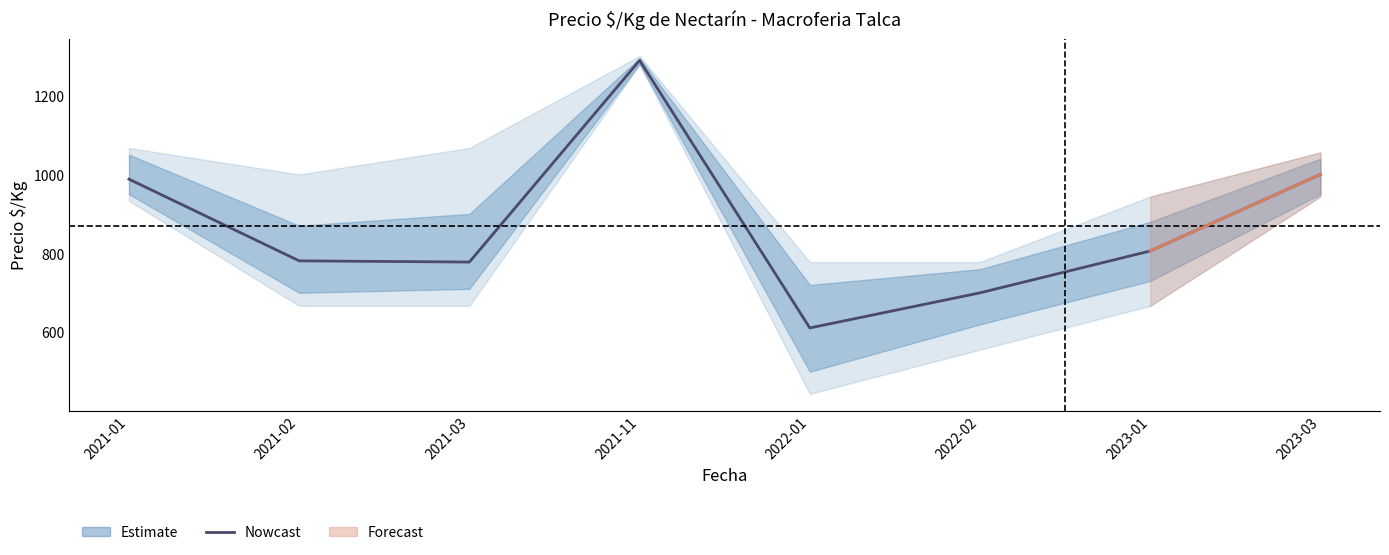

How many data points are above 806?

3